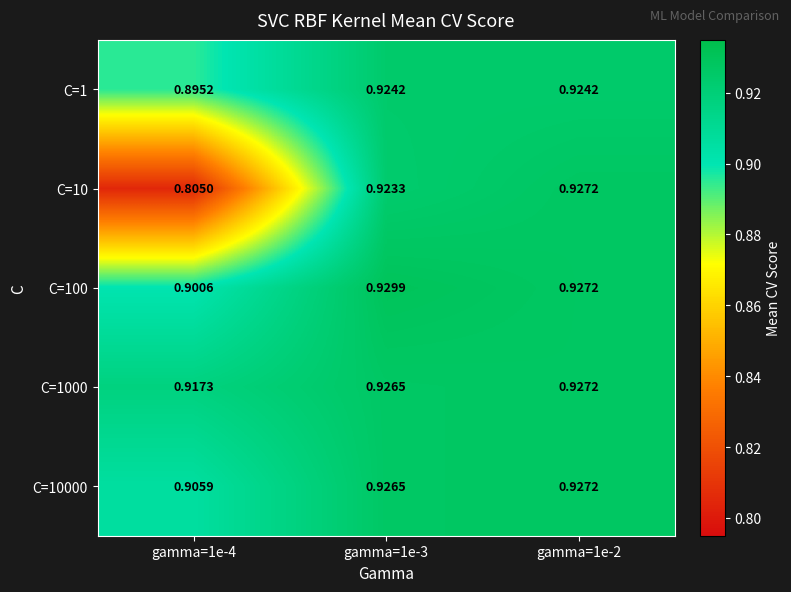

Is the value of C=10 at gamma=1e-2 greater than the value of C=100 at gamma=1e-3?

No